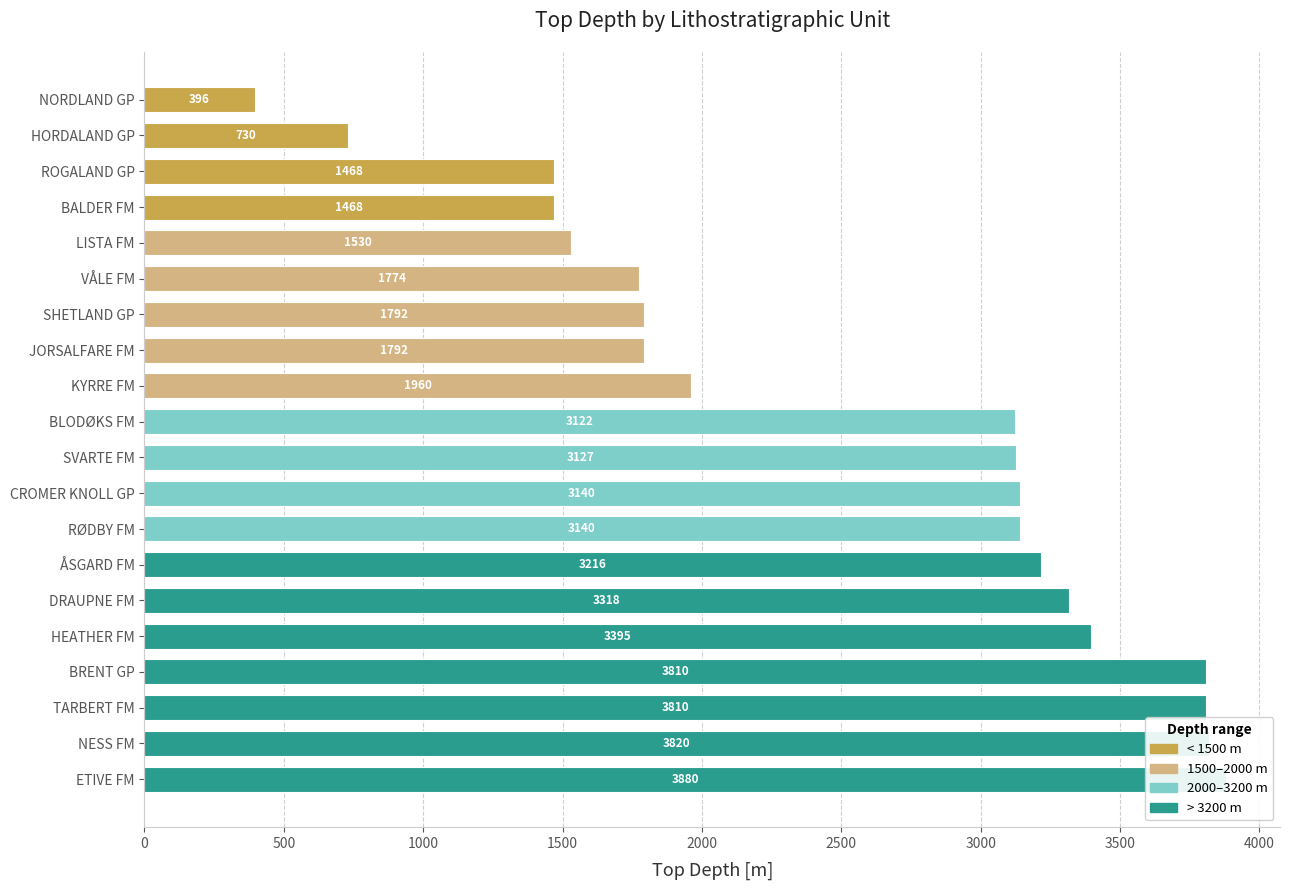

What is the greatest value displayed?

3880